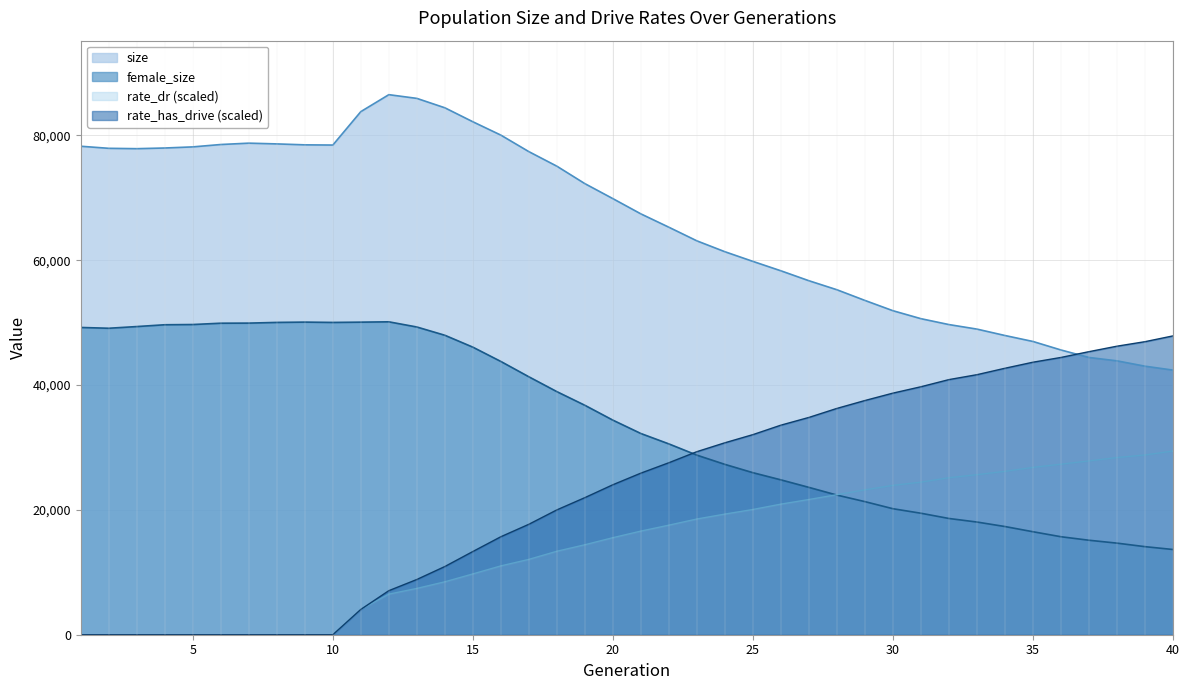

Is the value of female_size at 33 greater than the value of rate_has_drive at 19?

No